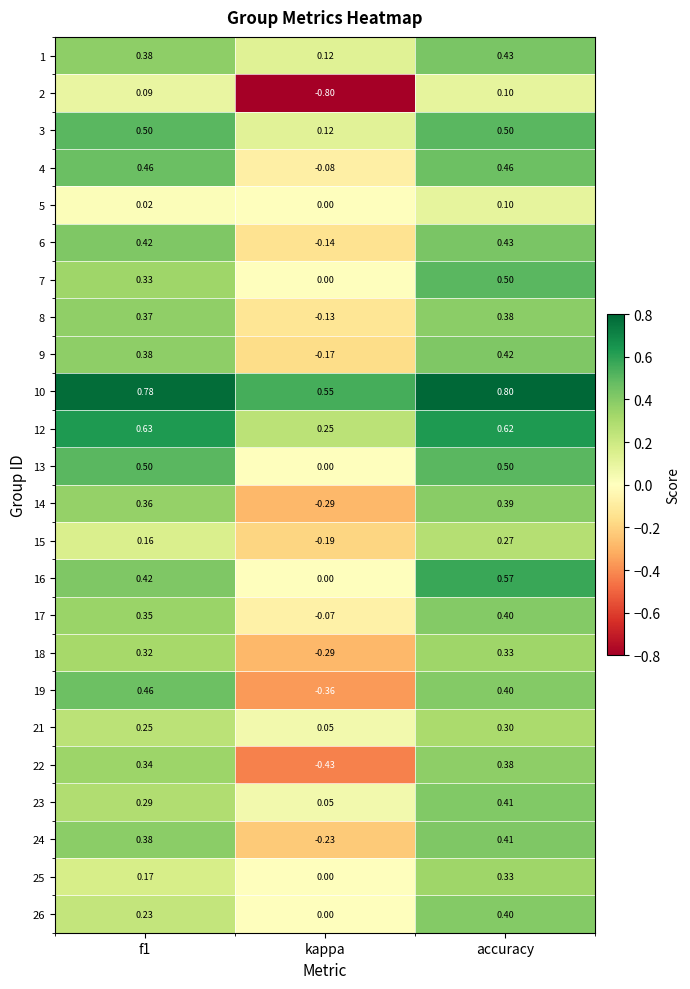

At which label is 1 closest to 0?

kappa